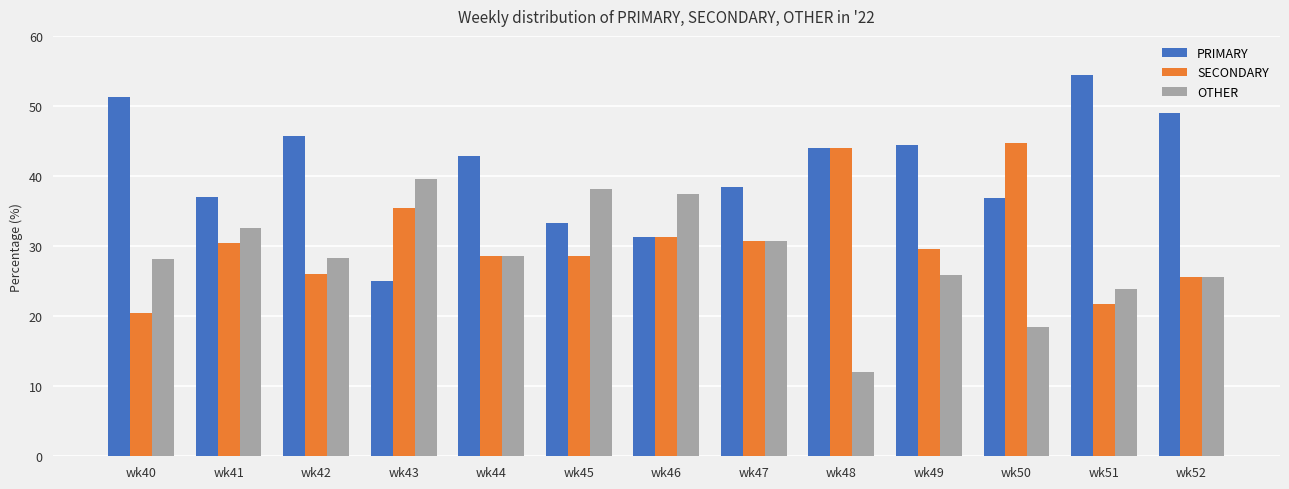

True or false: PRIMARY has a value of 45.7 at wk42.

True